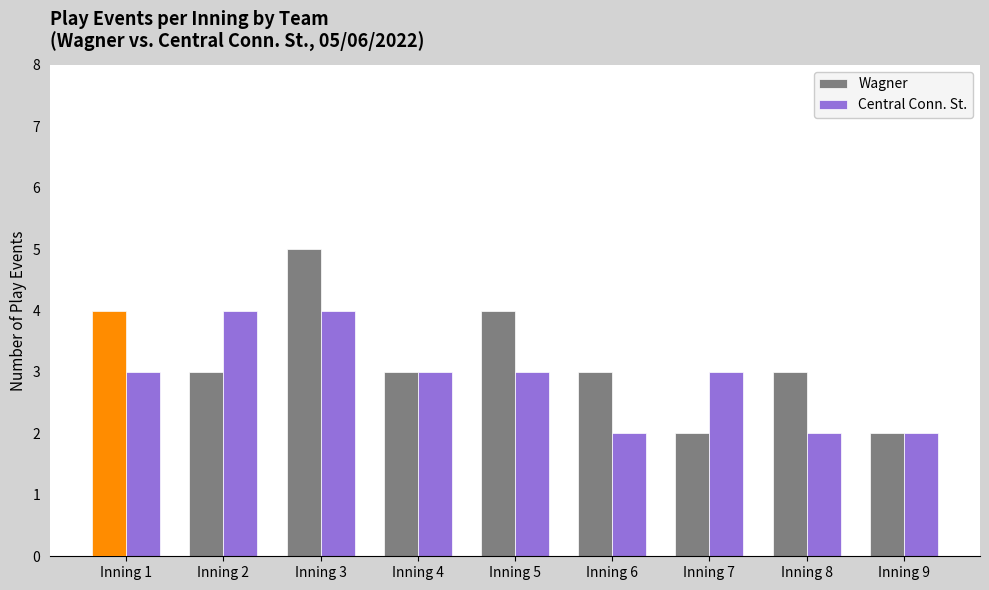

How many groups of bars are there?

9